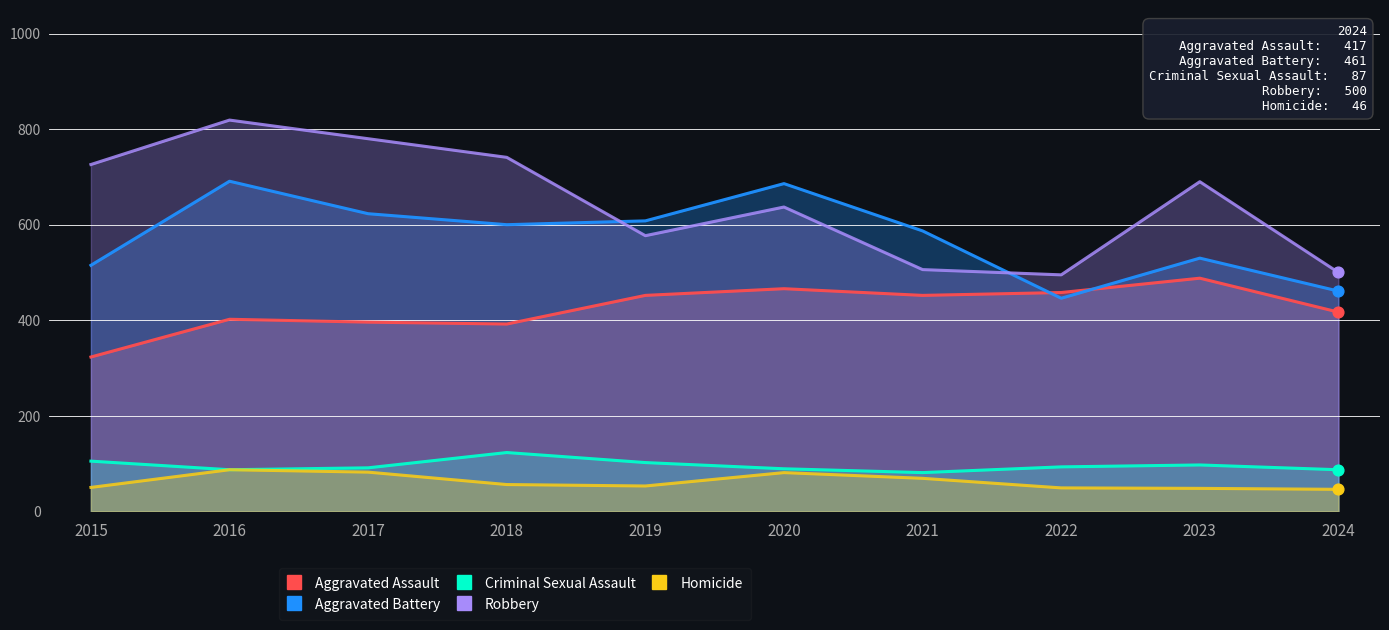

At which category is the sum across all series the highest?

2016